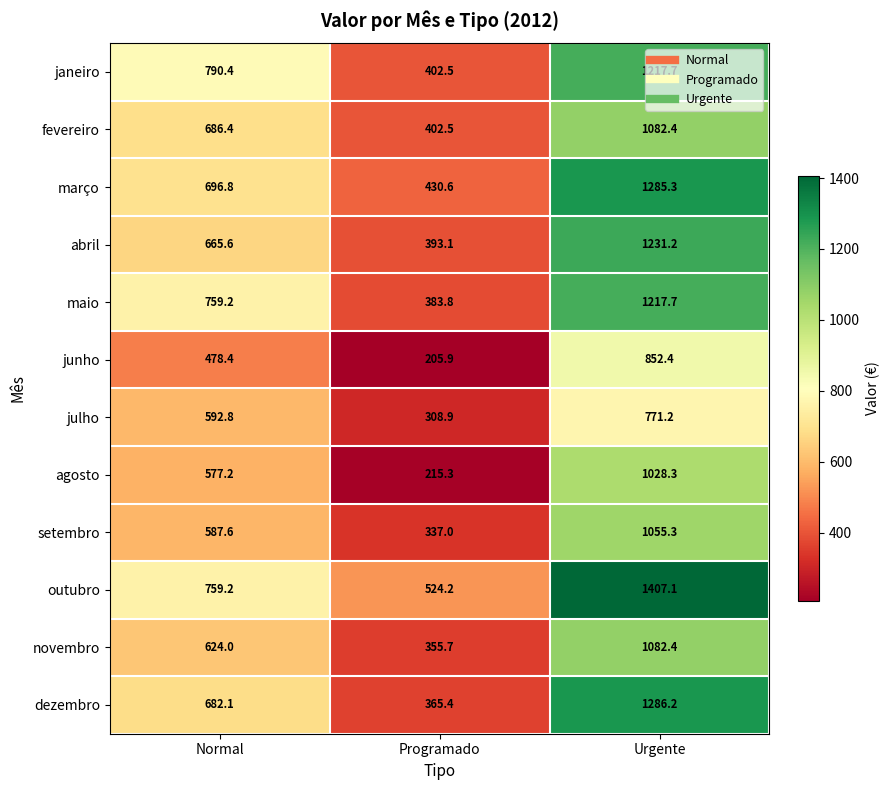

Which series changed the most between Normal and Programado?

janeiro